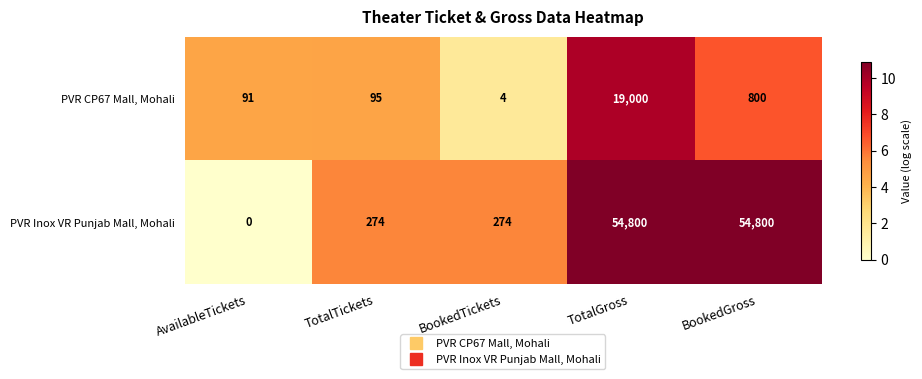

Reading left to right, list all the values displayed in this chart.

PVR CP67 Mall, Mohali: 91	95	4	19000	800
PVR Inox VR Punjab Mall, Mohali: 0	274	274	54800	54800